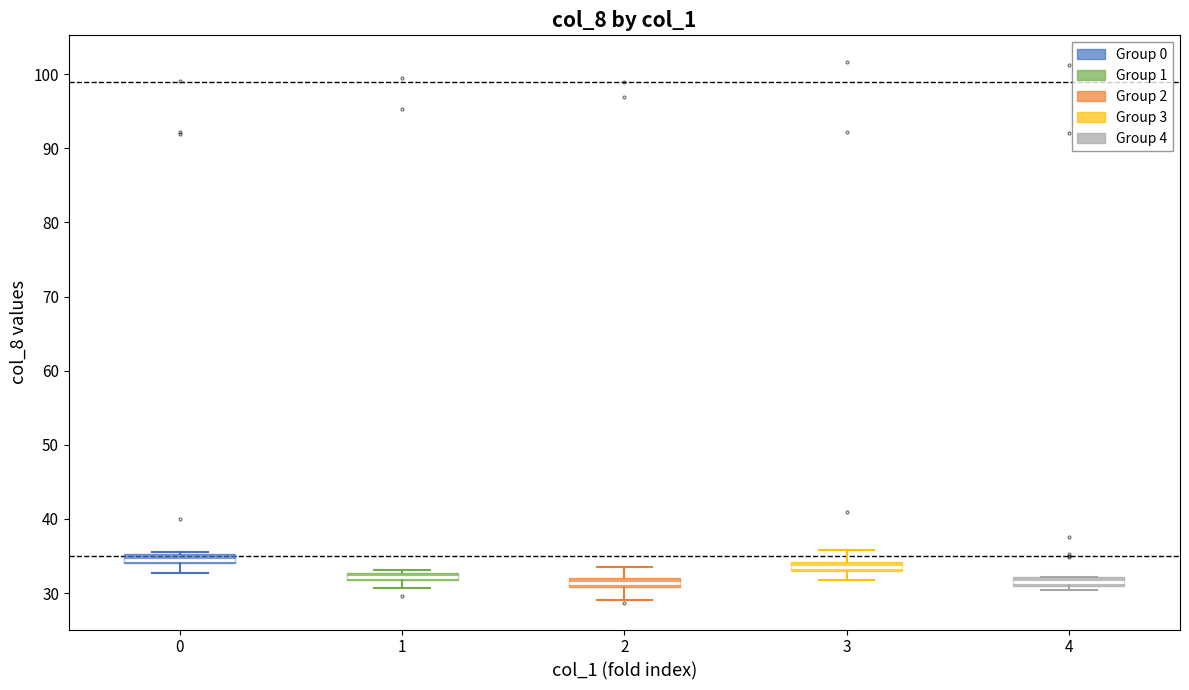

Where does the upper whisker of the box at x = 2 end on the y-axis? The values are not printed on the chart, so give them approximately, as read against the axis.

34